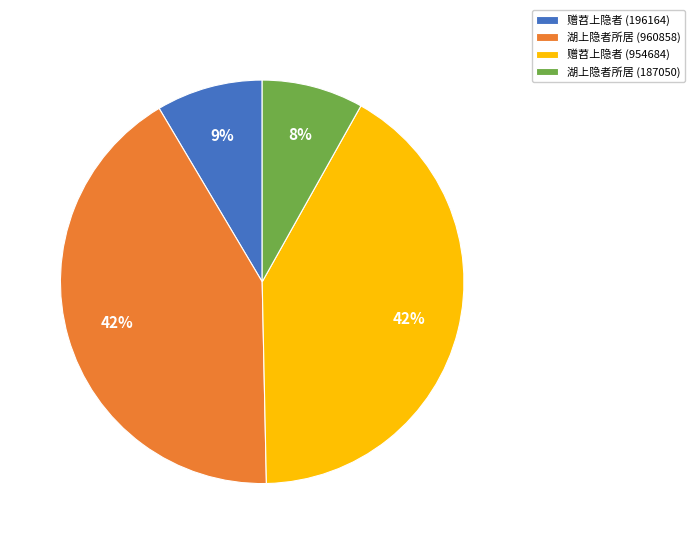

To the nearest percent, what is the difference between the 赠苕上隐者 (196164) and 湖上隐者所居 (960858) slice percentages?

33%